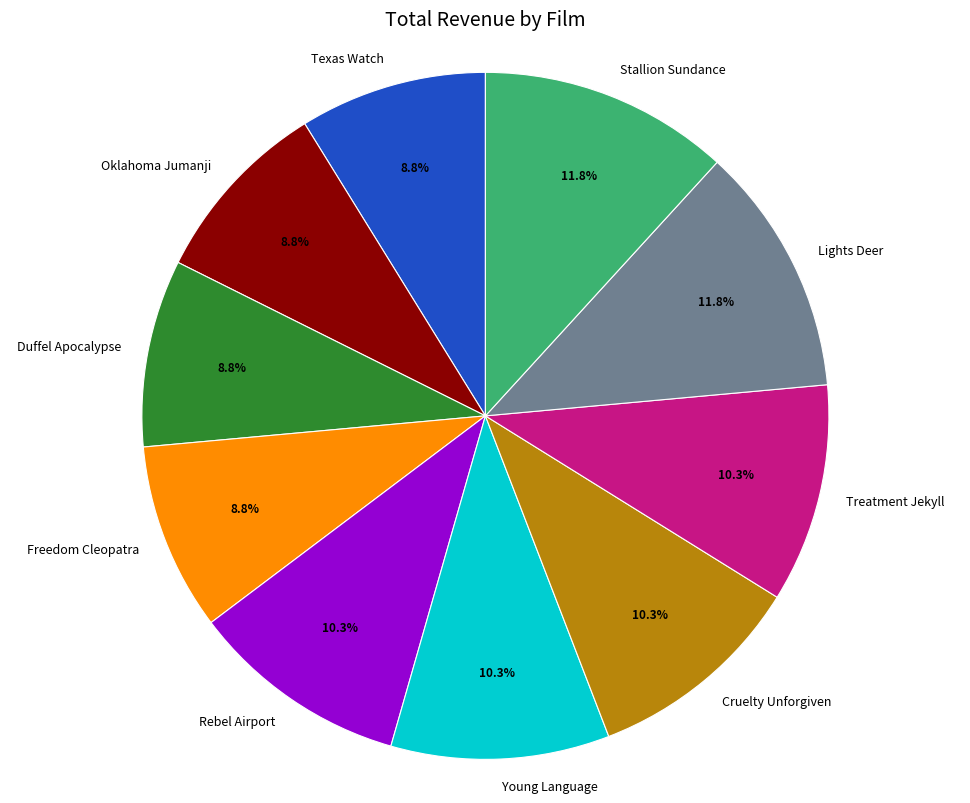

Is the sum of Duffel Apocalypse and Rebel Airport greater than half?

No